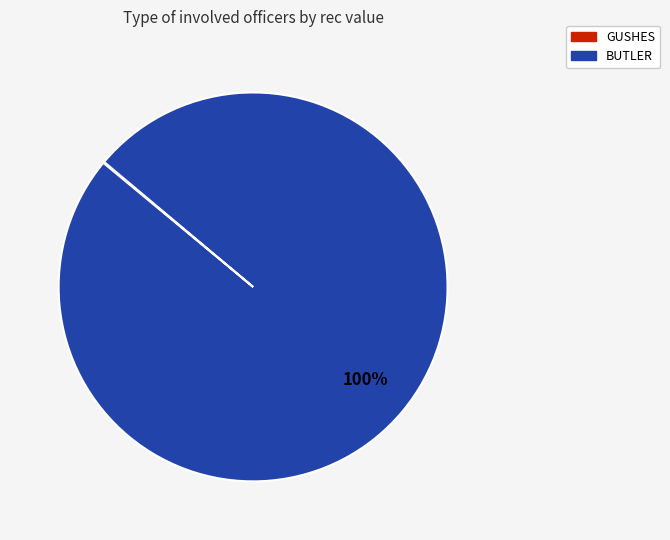

Which category accounts for the majority?

BUTLER